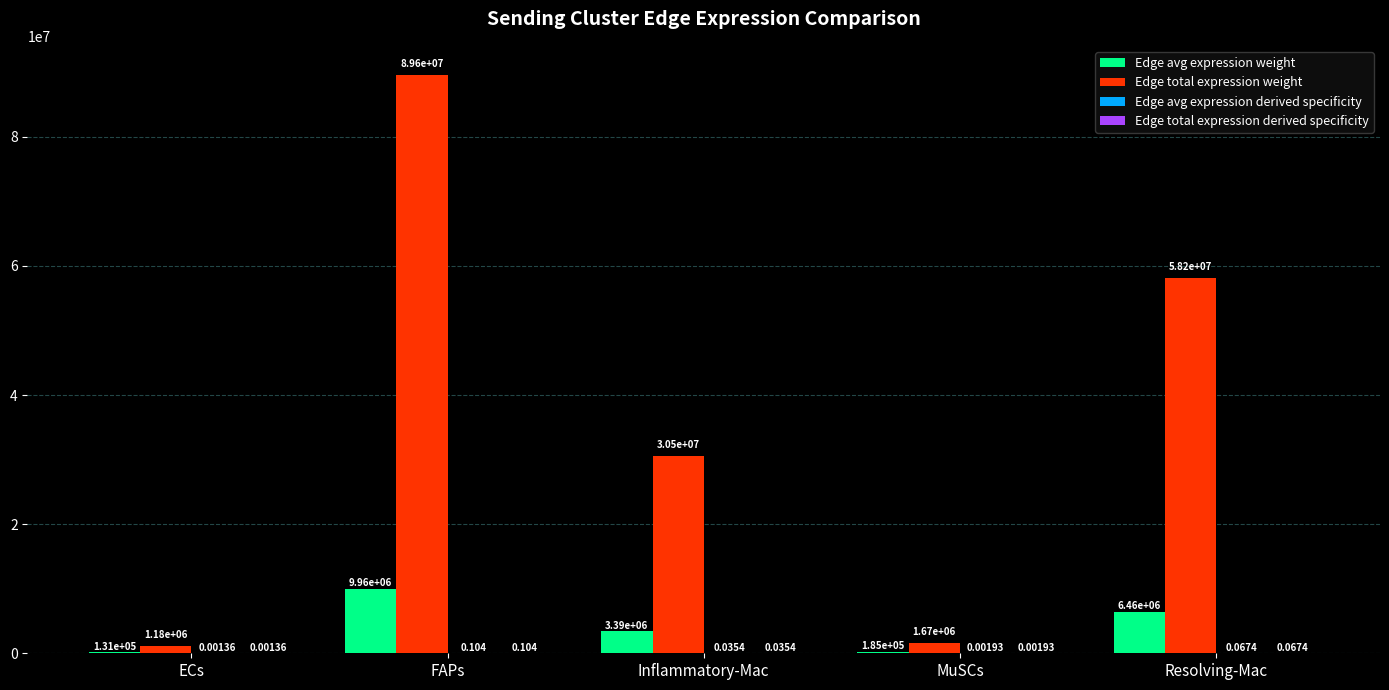

How many data points in Edge total expression weight are above 30542220?

3